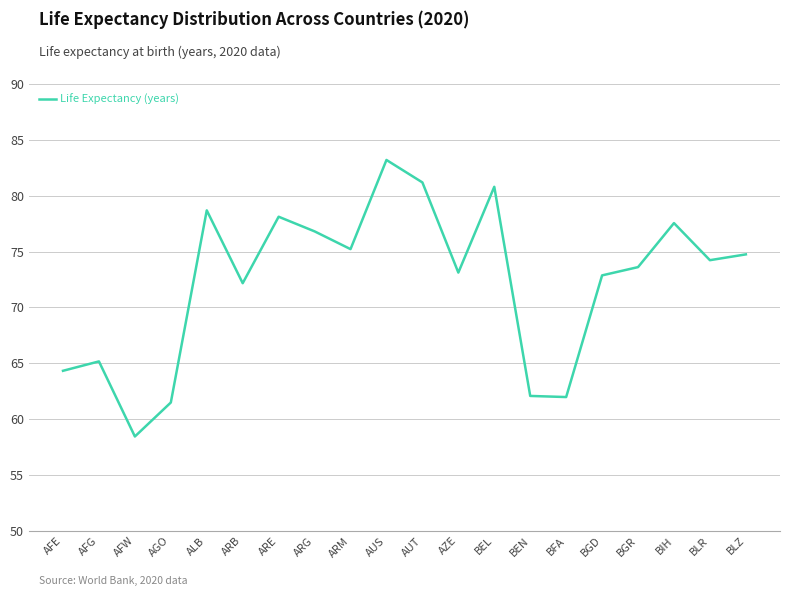

Does the chart have visible grid lines?

Yes